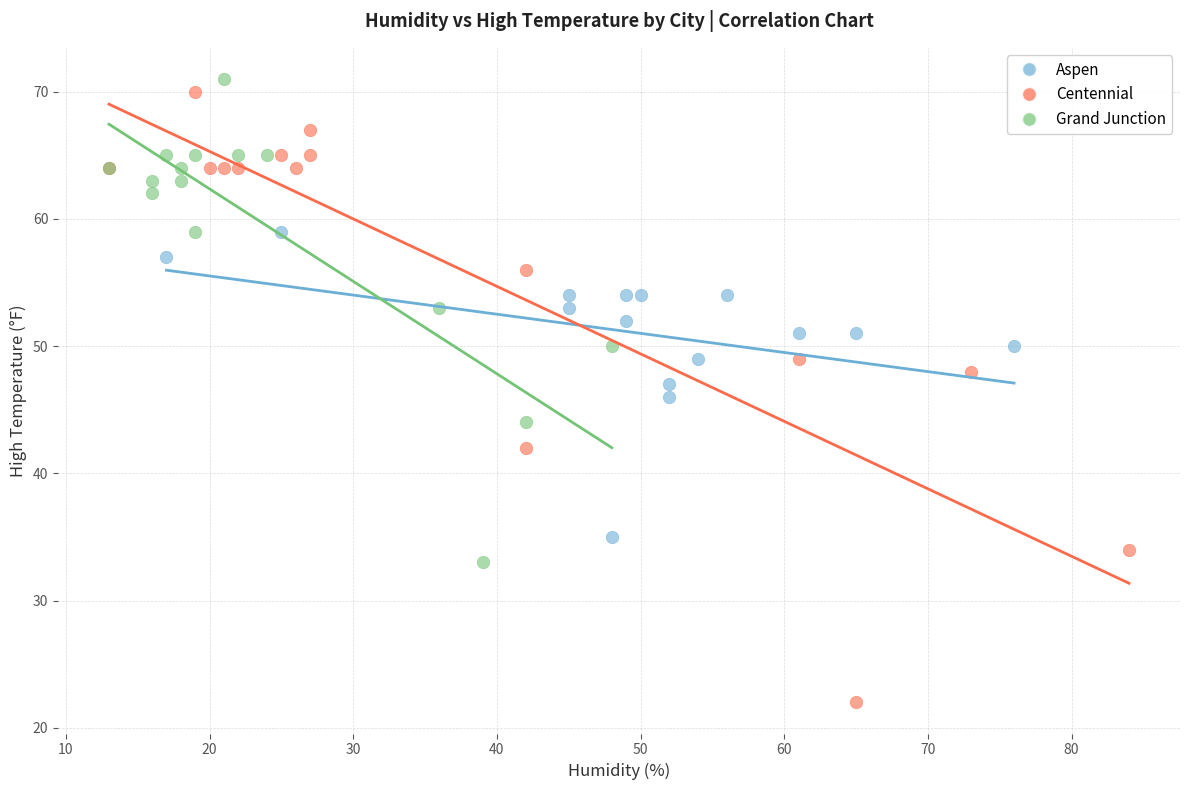

Which series contains the highest Y value?

Grand Junction